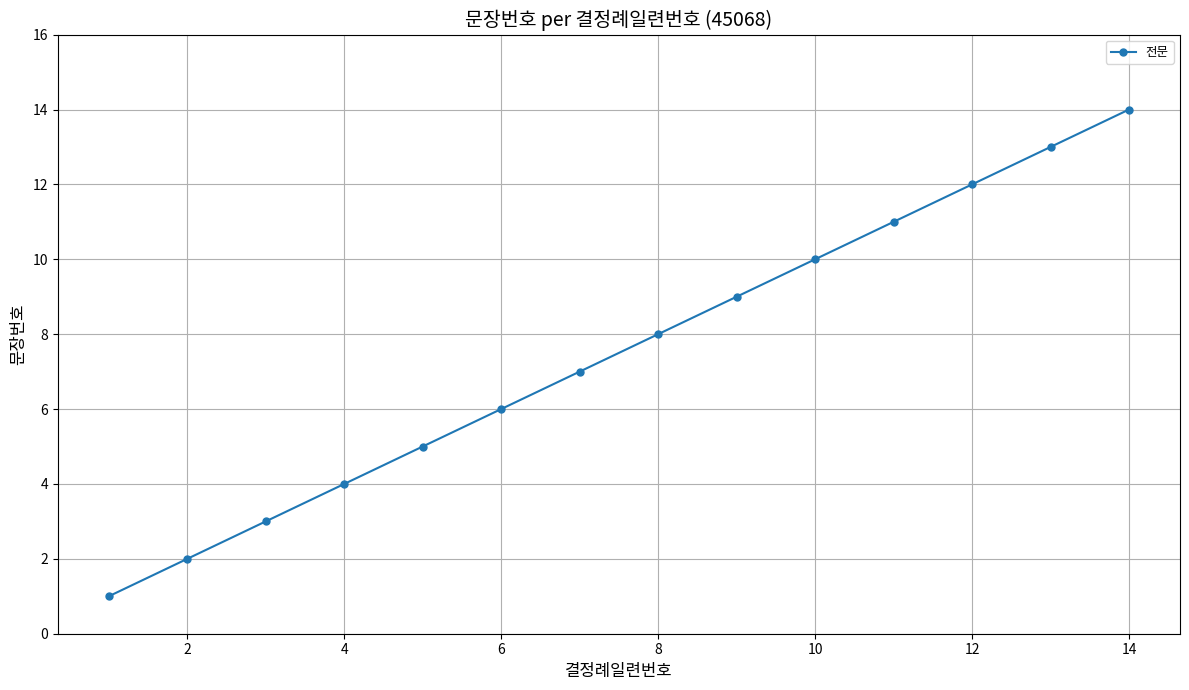

What is the sum of all values?

105